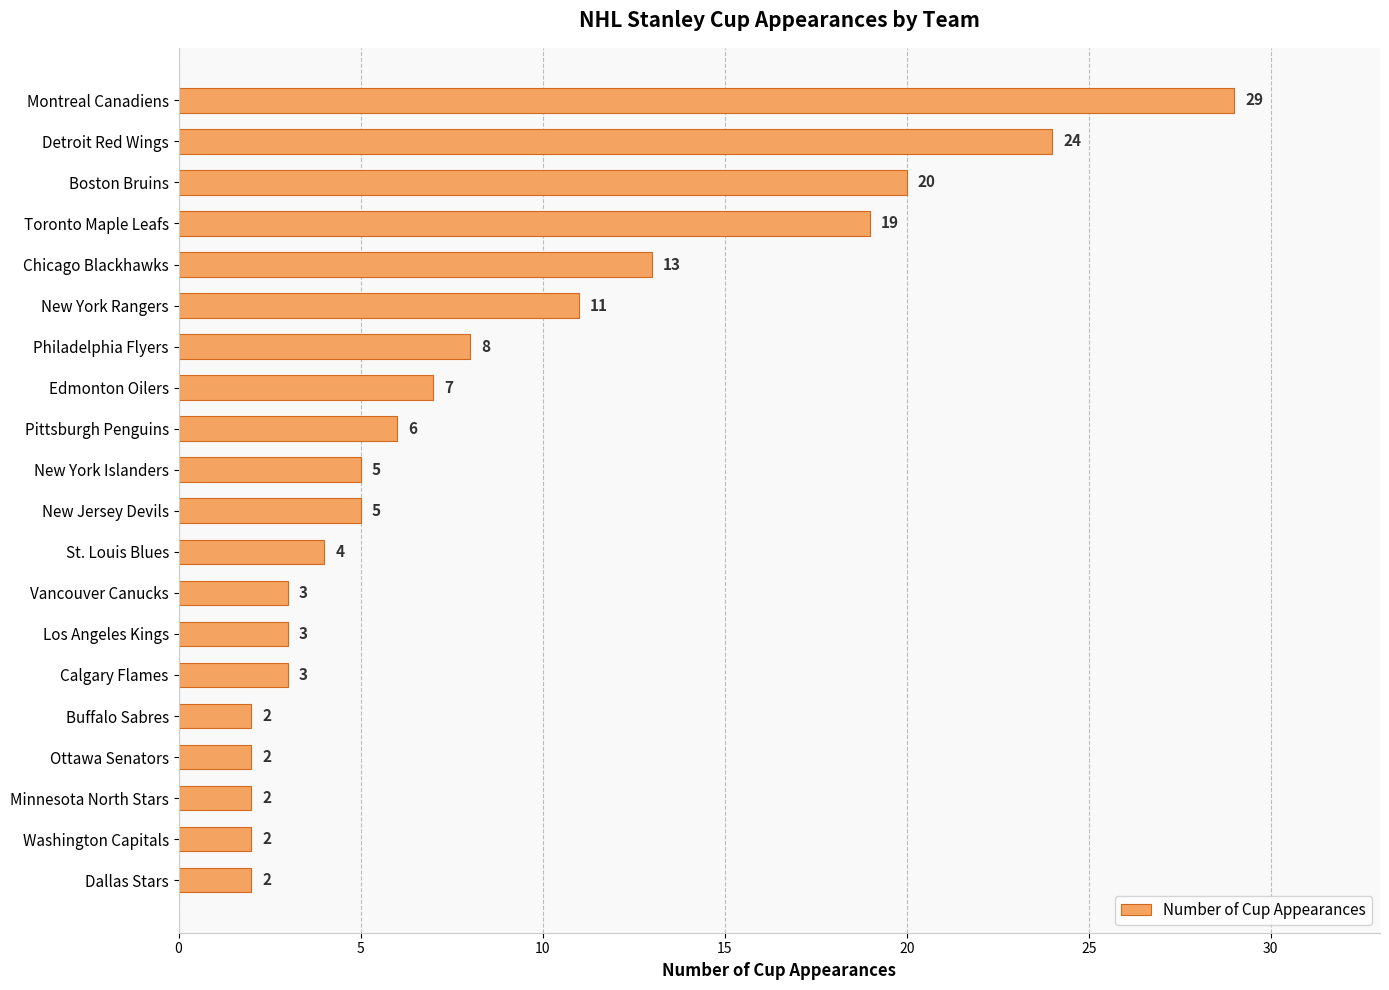

Which has a higher value, Boston Bruins or Los Angeles Kings?

Boston Bruins